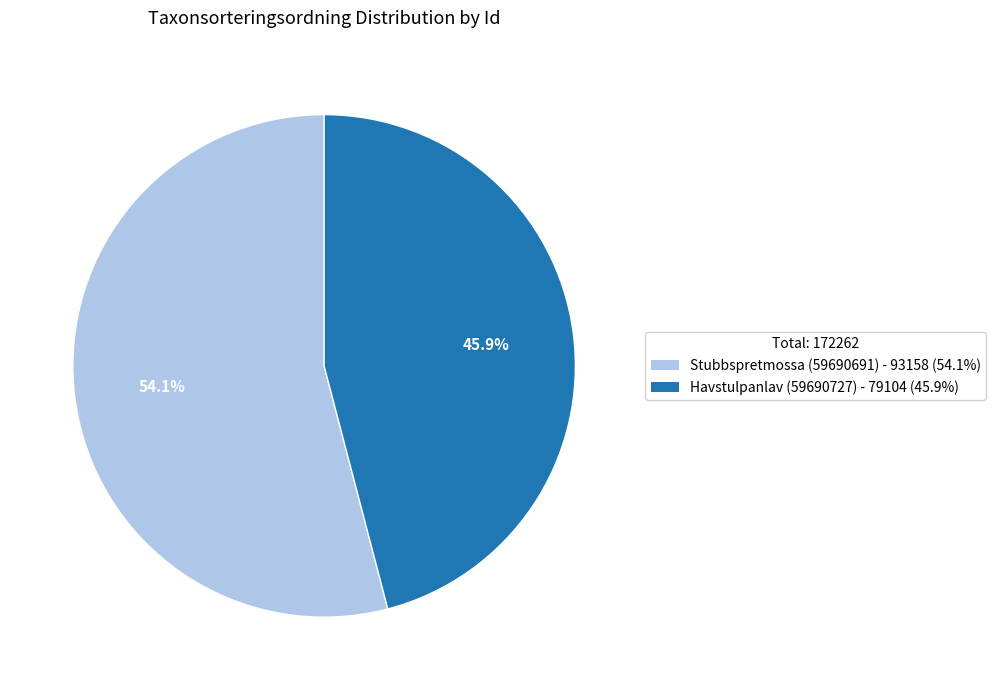

Count the number of slices in the pie.

2